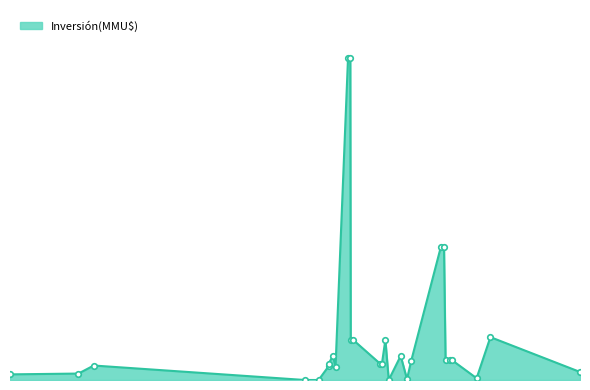

What is the change in value from 29/12/2006 to 07/10/2009?

+333